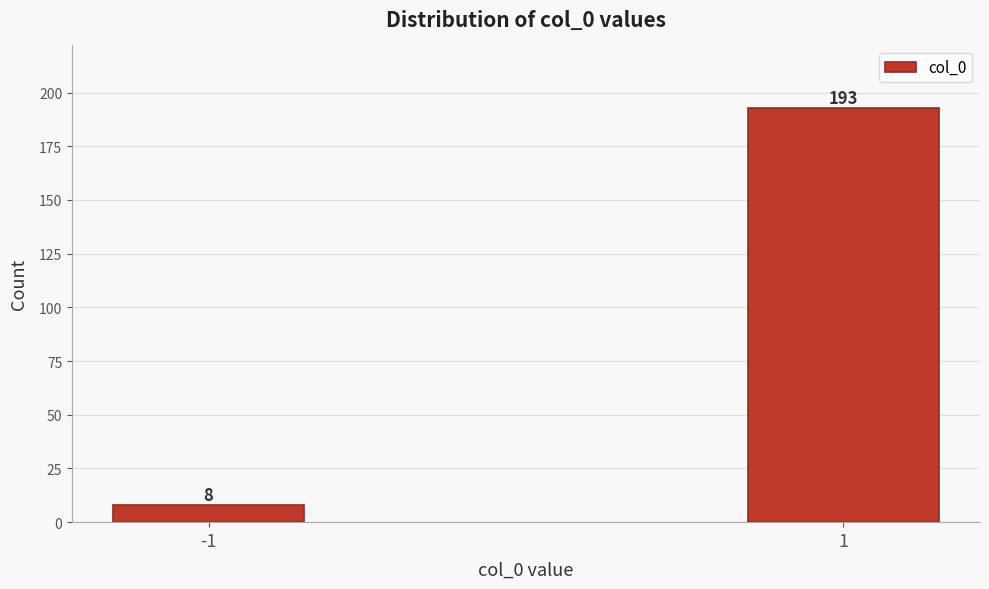

Reading right to left, list all the values displayed in this chart.

193	8